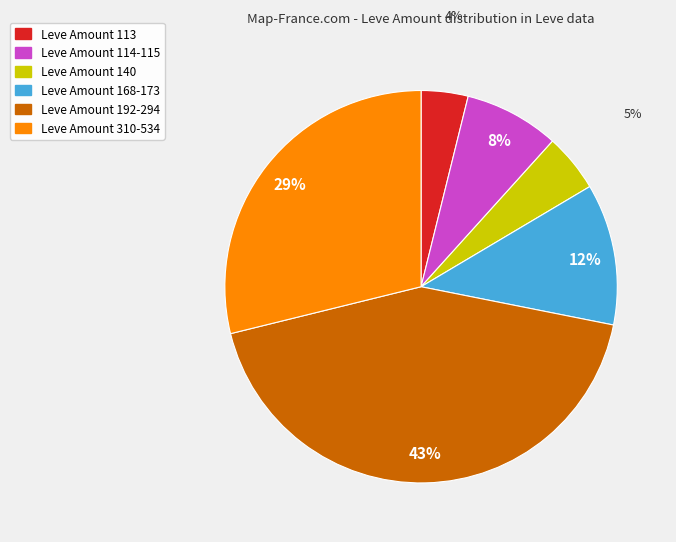

To the nearest percent, what is the average slice percentage?

17%